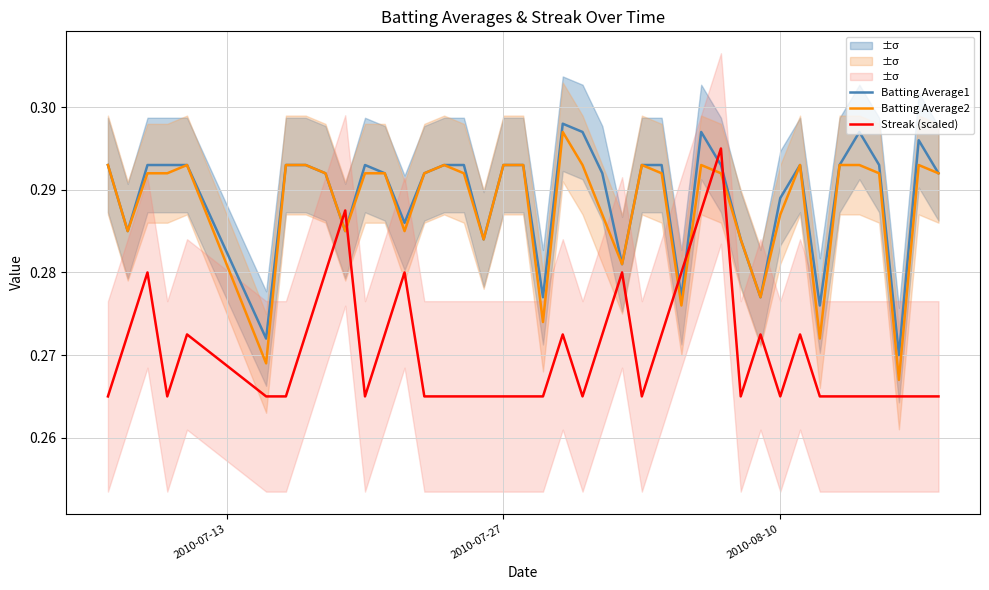

After their last crossing, which series has the higher values: Streak (scaled) or Batting Average2?

Batting Average2